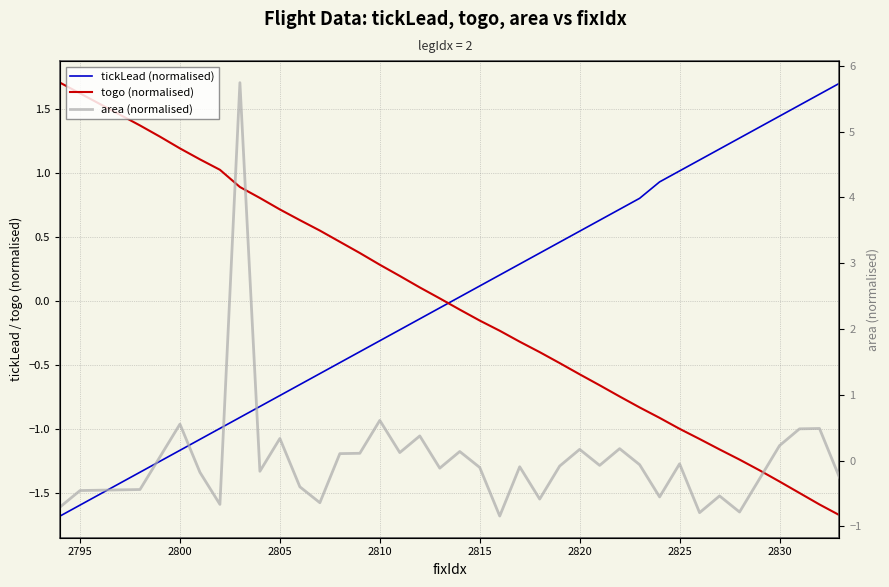

How many values in tickLead (normalised) are above zero?

20